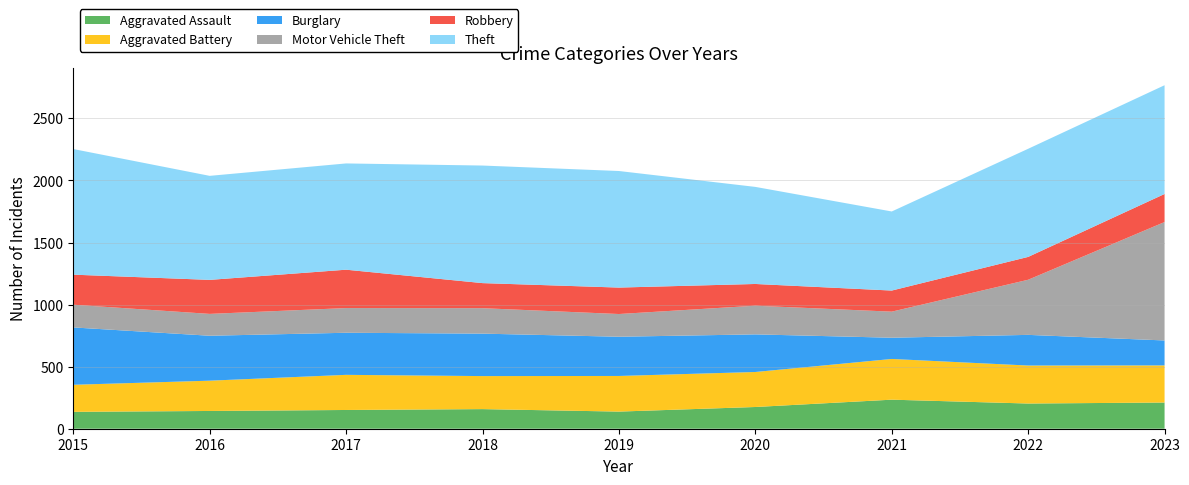

Reading right to left, transcribe all the data shown in this chart.

Aggravated Assault: 211	203	234	175	138	158	151	143	136
Aggravated Battery: 299	306	328	282	287	266	283	244	218
Burglary: 201	247	171	303	316	342	339	362	462
Motor Vehicle Theft: 954	444	210	231	183	205	199	176	183
Robbery: 226	184	170	175	213	202	309	274	242
Theft: 876	871	637	782	939	947	856	838	1012